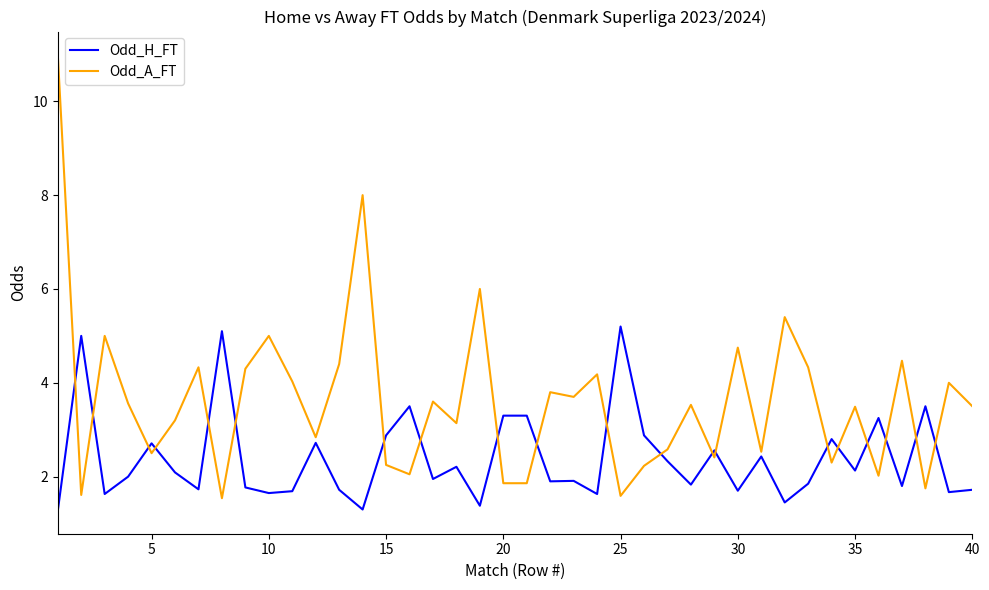

Rank the series by their maximum value, from lowest to highest.

Odd_H_FT, Odd_A_FT